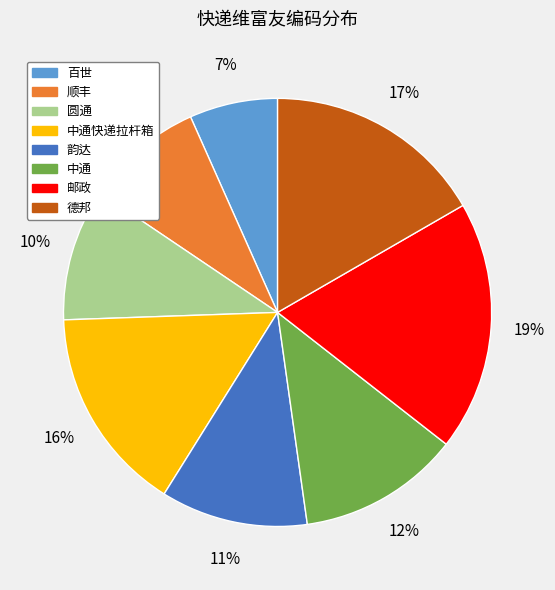

Approximately how many times larger is the value at 顺丰 compared to 德邦?

0.5